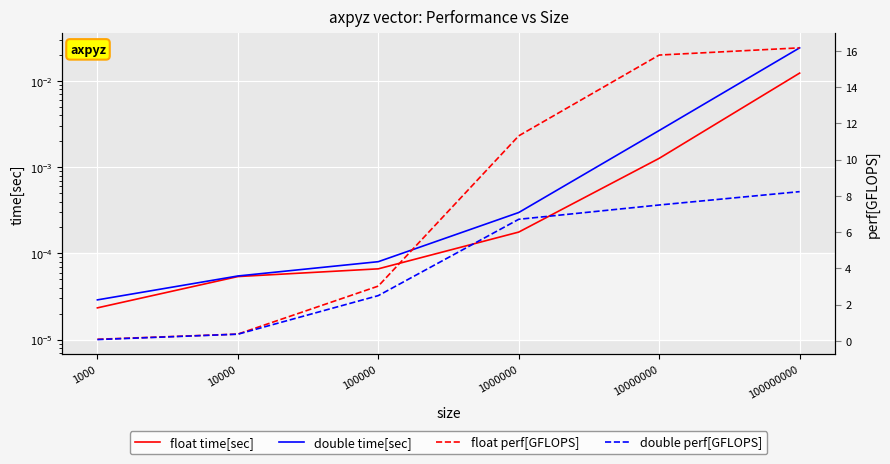

Is this an area chart (filled region under the line)?

No